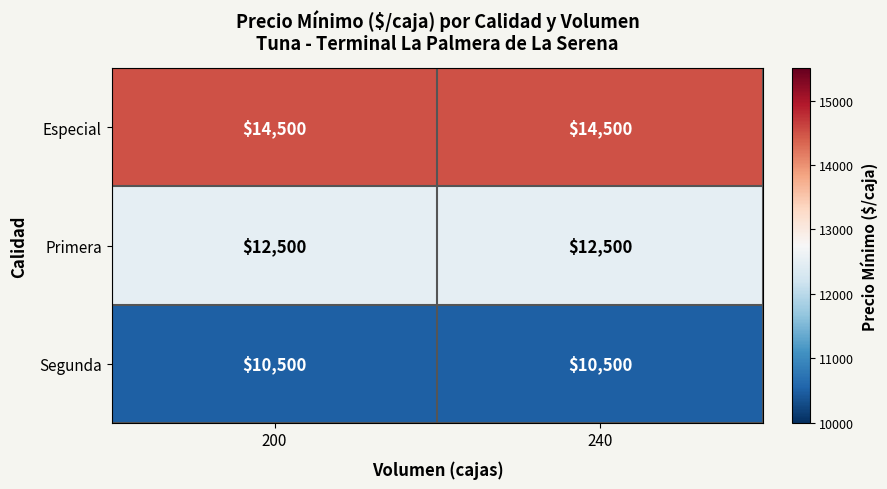

At how many categories does at least one series exceed 11843?

2